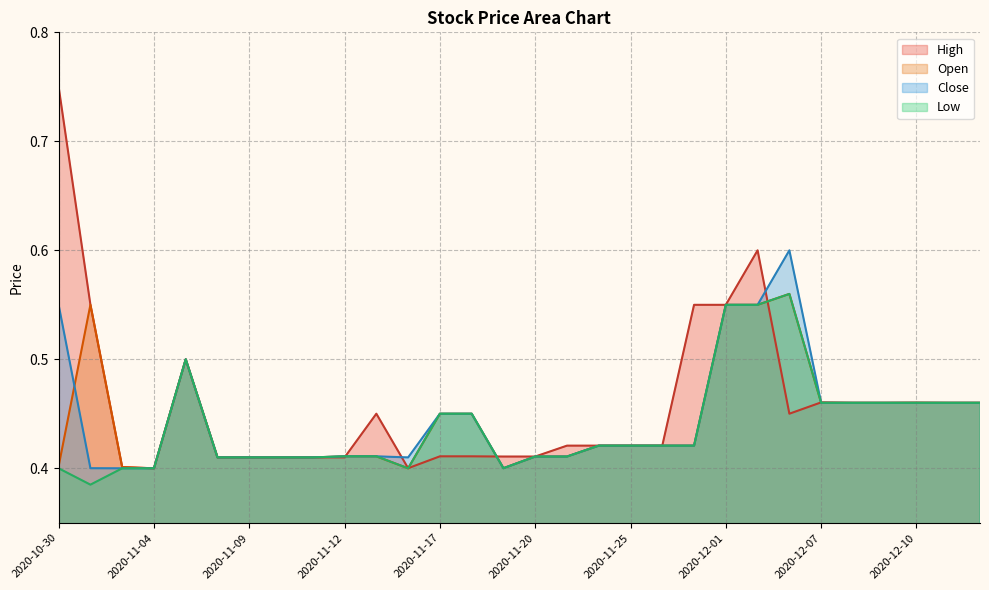

How many interior local peaks does the Close series have?

2